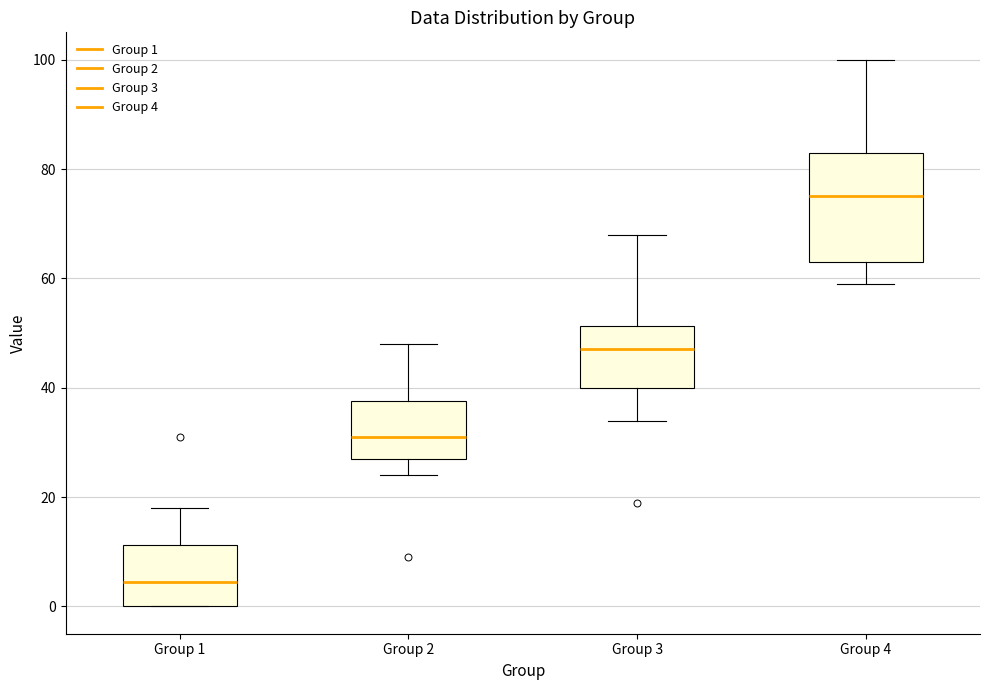

Reading left to right, transcribe this box plot: for each box, give where its median line is, the range the box spans, and where its two whiskers end, as read against the y-axis. The values are not printed on the chart, so give them approximately, as read against the axis.

Group 1: median 4, box 0 to 12, whiskers 0 to 18
Group 2: median 32, box 28 to 38, whiskers 24 to 48
Group 3: median 48, box 40 to 52, whiskers 34 to 68
Group 4: median 76, box 64 to 84, whiskers 60 to 100